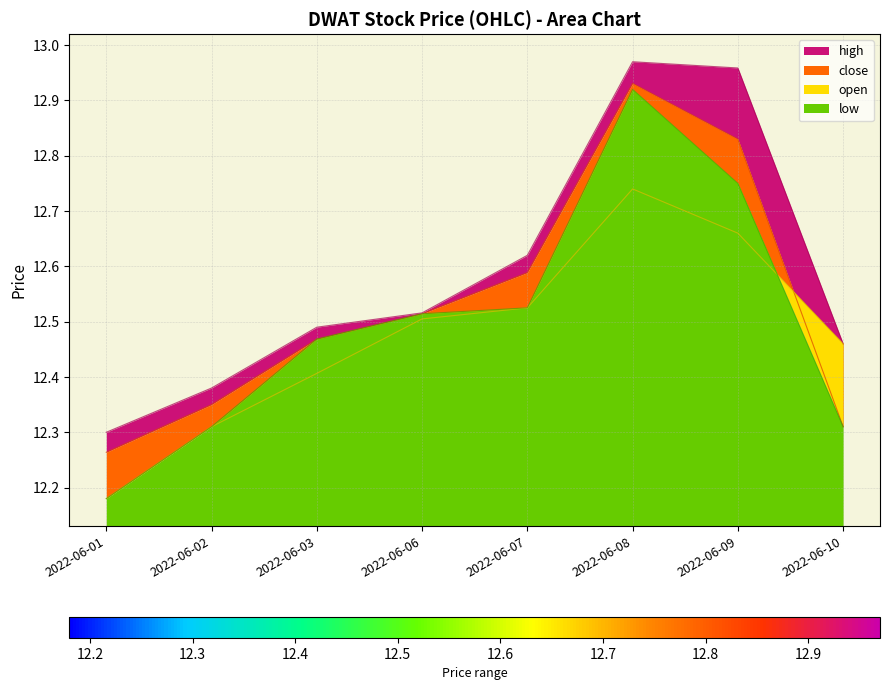

Count the number of data series in this chart.

4